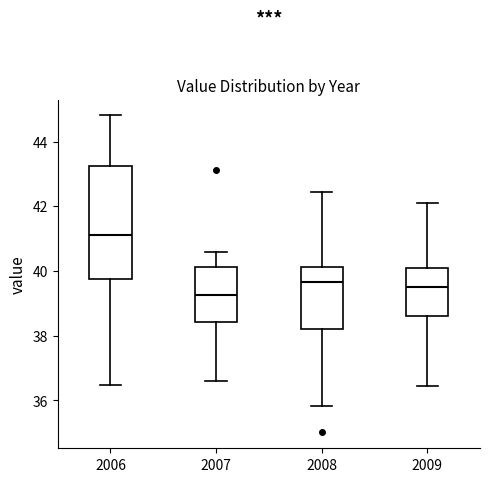

Reading left to right, read every box against the y-axis: the position of its median line, the range the box covers, and the ends of its whiskers. The values are not printed on the chart, so give them approximately, as read against the axis.

2006: median 41.2, box 39.8 to 43.2, whiskers 36.4 to 44.8
2007: median 39.2, box 38.4 to 40.2, whiskers 36.6 to 40.6
2008: median 39.6, box 38.2 to 40.2, whiskers 35.8 to 42.4
2009: median 39.6, box 38.6 to 40.0, whiskers 36.4 to 42.2